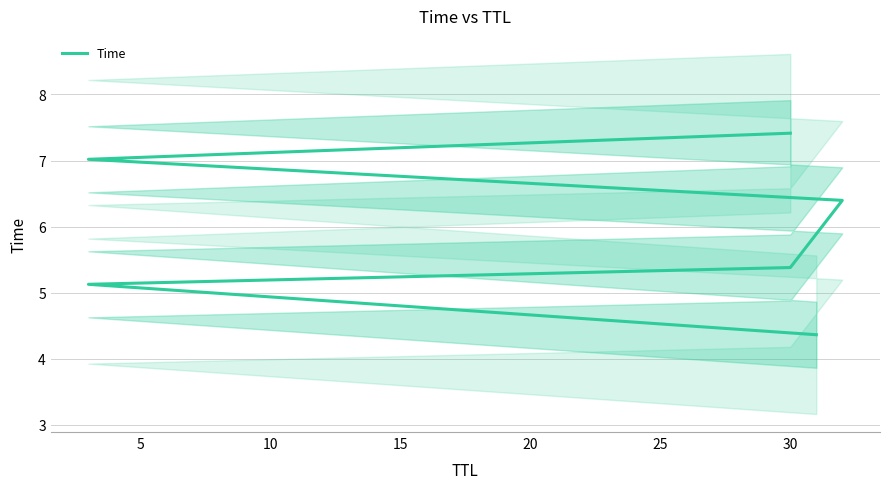

What is the value of the 6th point from the left?

7.4